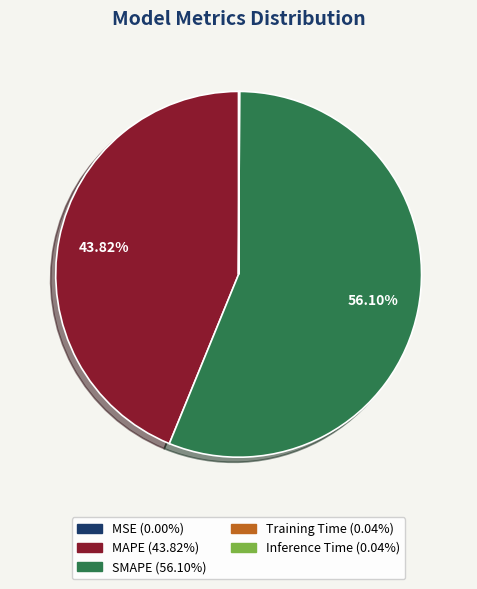

Which slice is the largest?

SMAPE